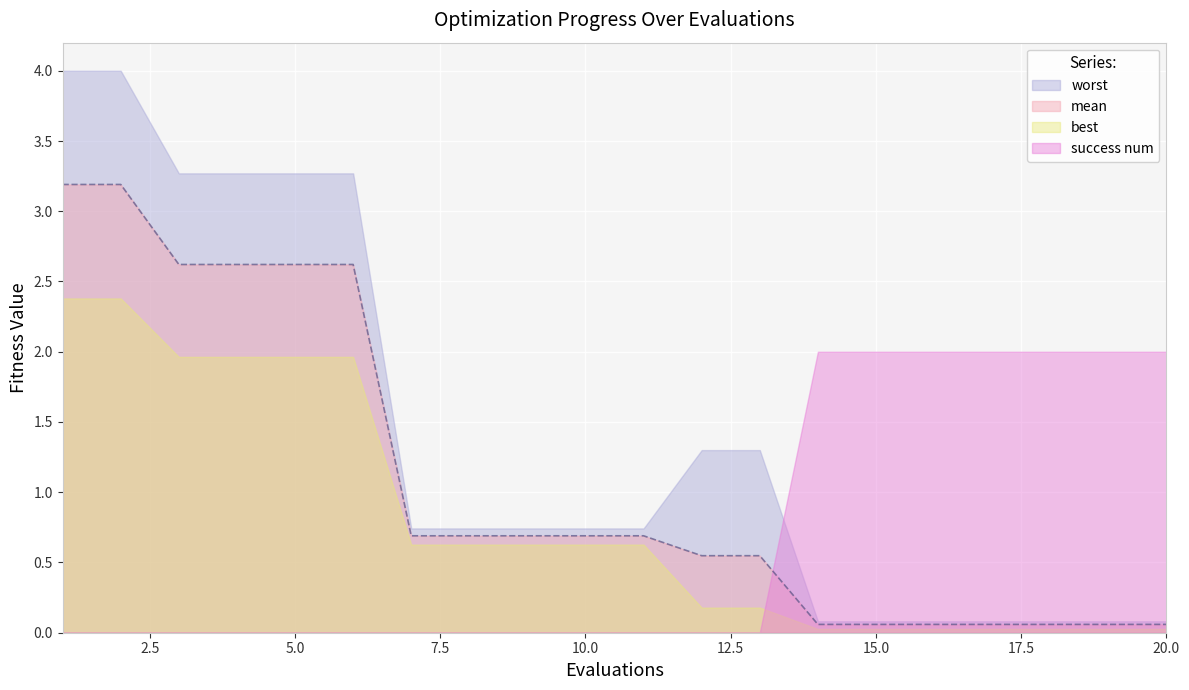

What is the average value of the worst series?

1.4